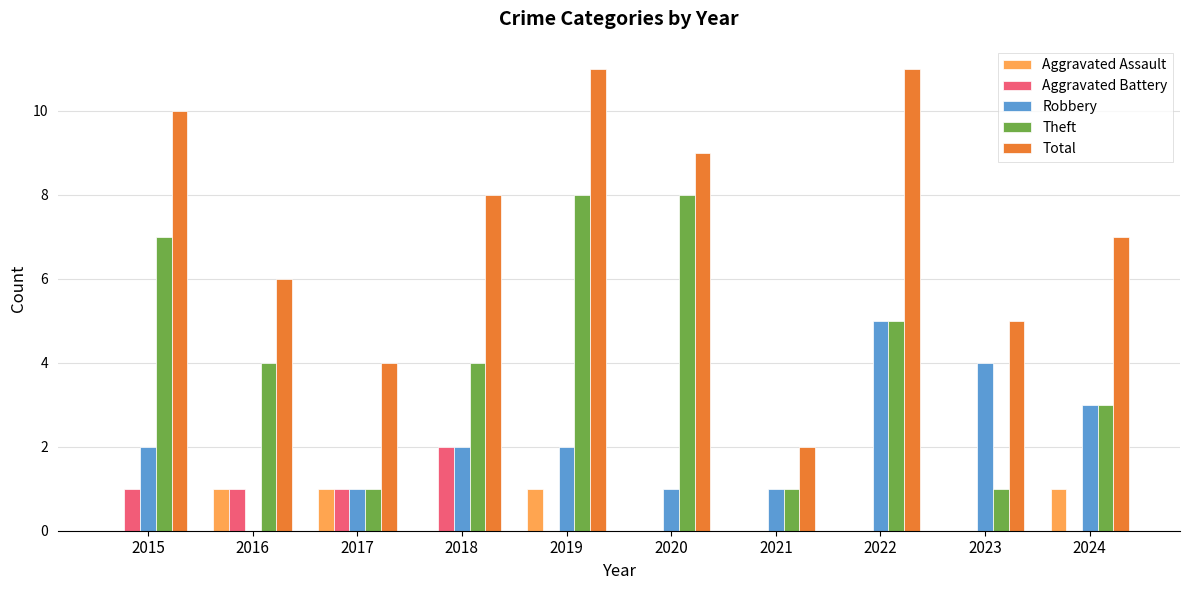

Which series has the widest spread of values?

Total